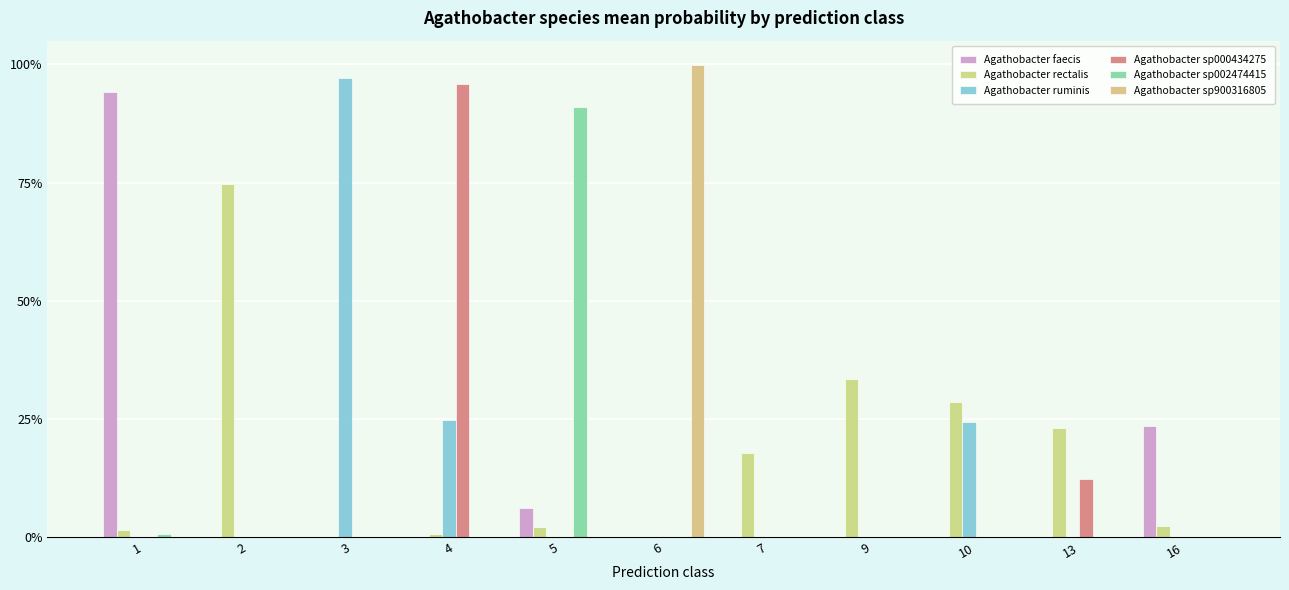

Are the bars horizontal?

No